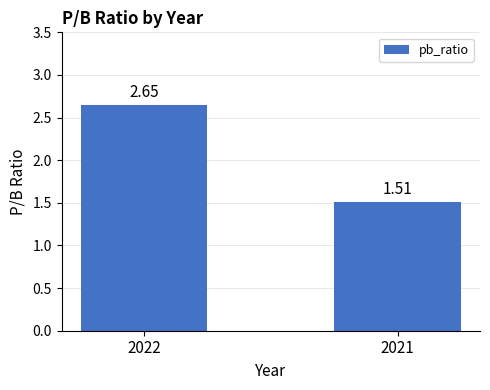

Rank the categories by value from highest to lowest.

2022, 2021